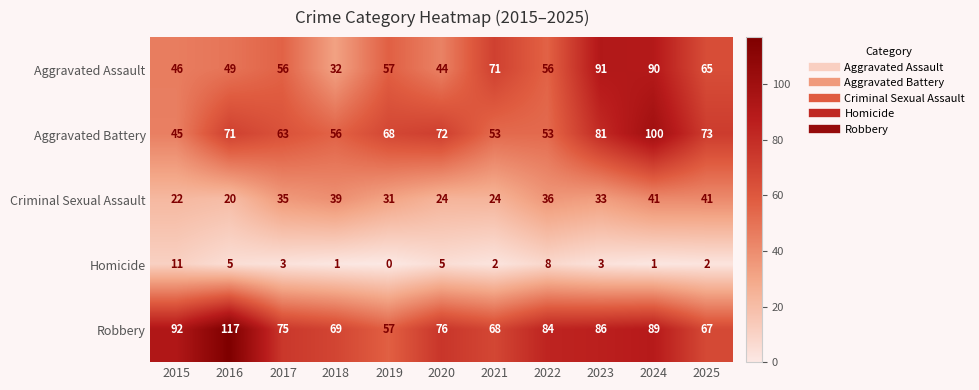

Rank the series at 2016 from highest to lowest value.

Robbery, Aggravated Battery, Aggravated Assault, Criminal Sexual Assault, Homicide